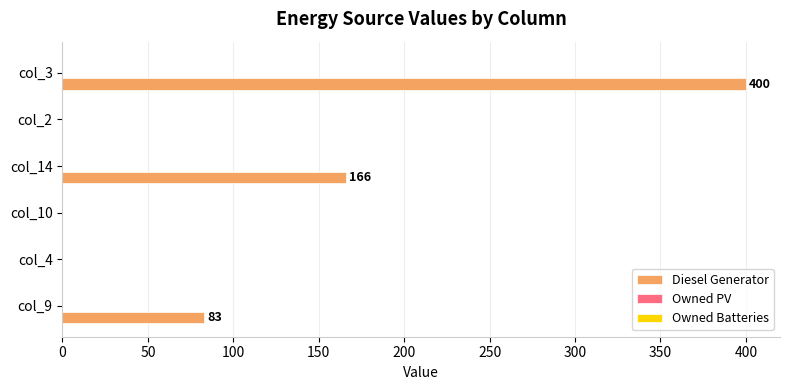

Between col_9 and col_3, which is larger?

col_3